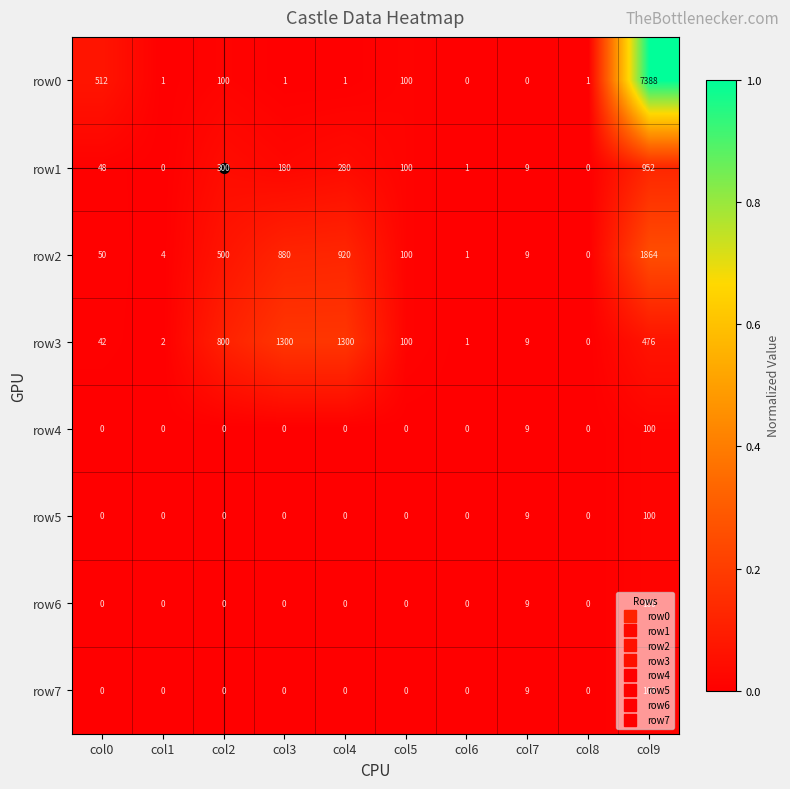

Which series has the largest range (max minus min)?

row0